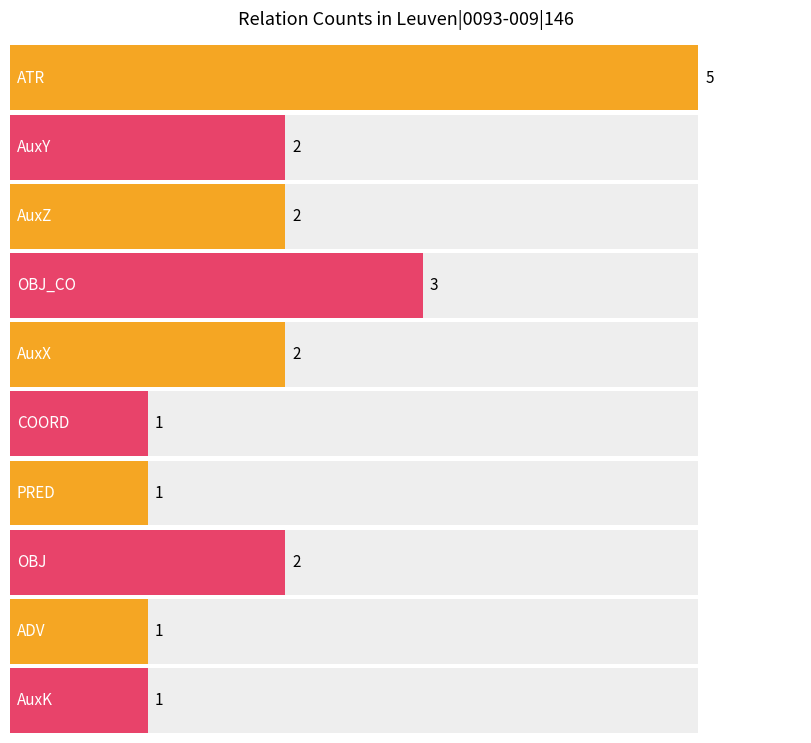

Reading right to left, list all the values displayed in this chart.

AuxK=1	ADV=1	OBJ=2	PRED=1	COORD=1	AuxX=2	OBJ_CO=3	AuxZ=2	AuxY=2	ATR=5